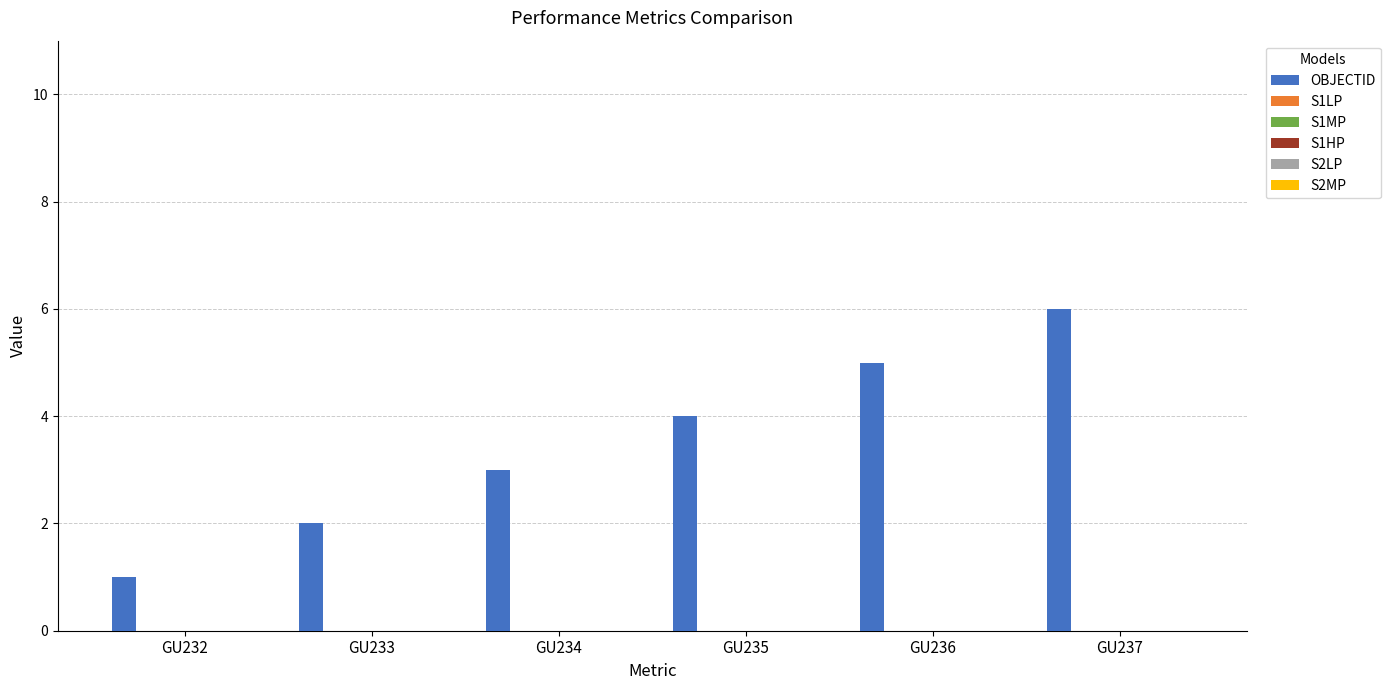

What is the greatest value displayed?

6